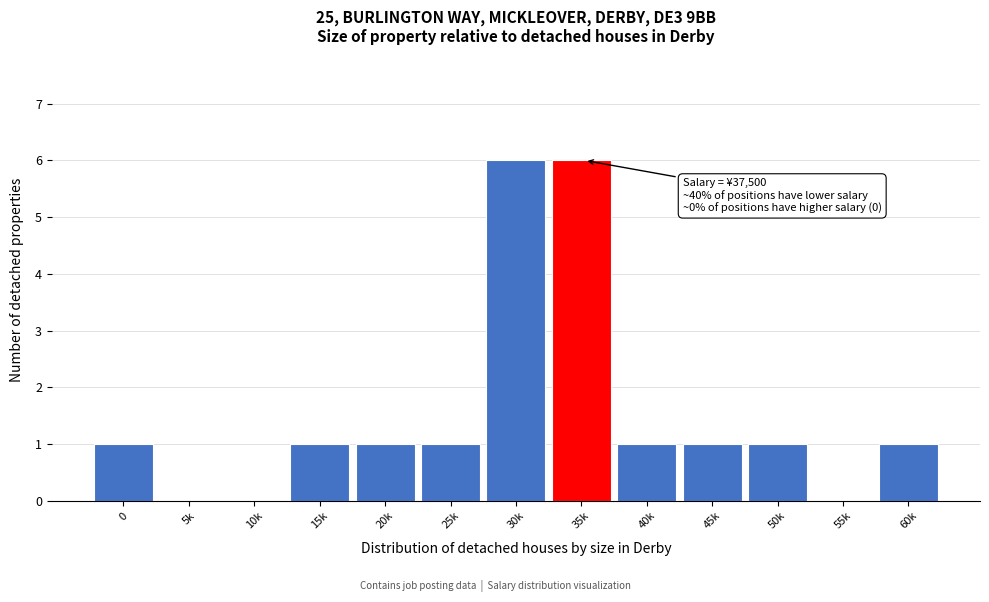

Reading left to right, transcribe all the data shown in this chart.

0=1	5k=0	10k=0	15k=1	20k=1	25k=1	30k=6	35k=6	40k=1	45k=1	50k=1	55k=0	60k=1